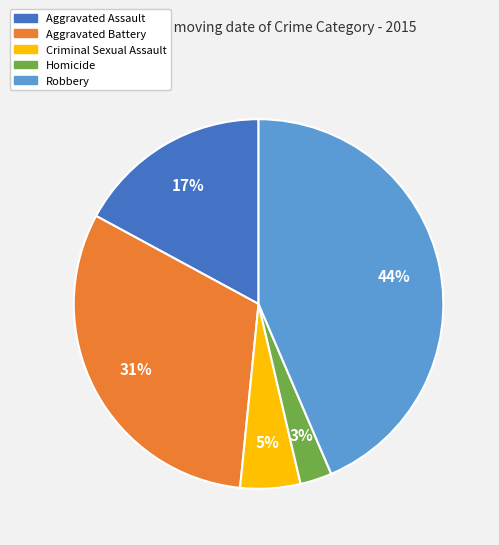

Is the sum of Aggravated Assault and Aggravated Battery greater than half?

No